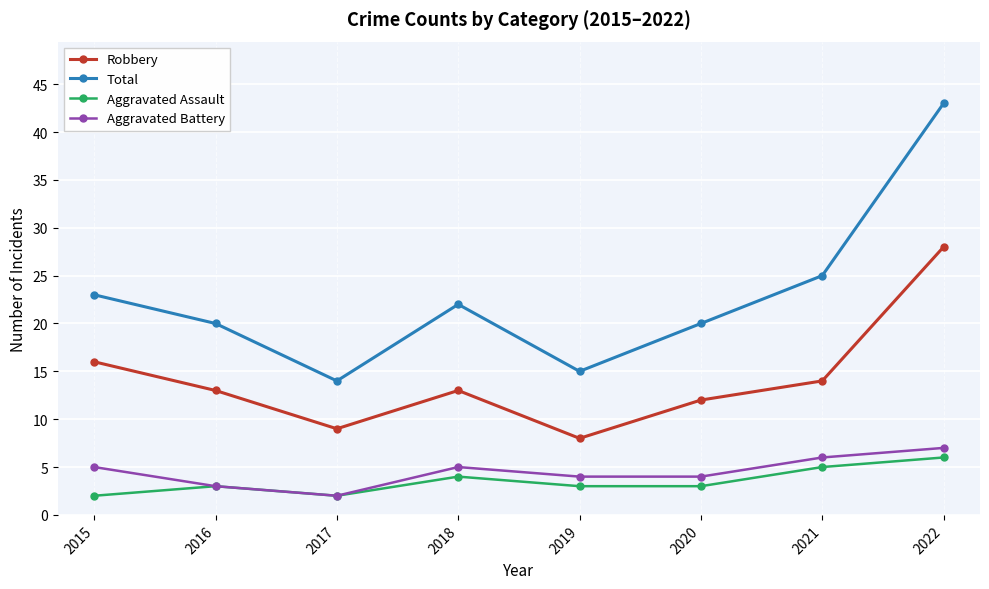

True or false: Aggravated Battery has more than 2 points higher than both neighbors.

False